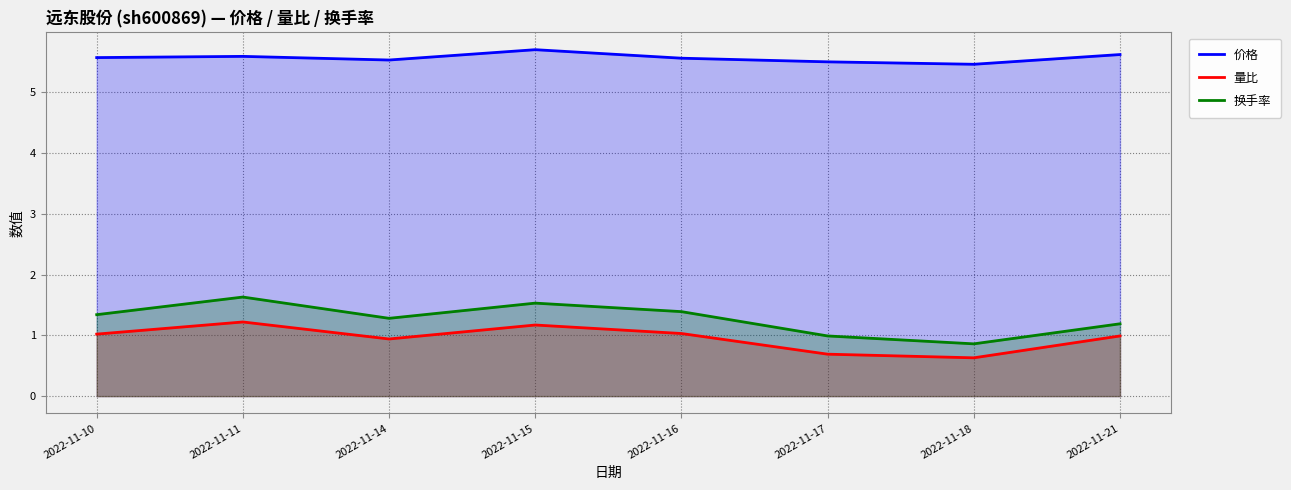

Between 2022-11-18 and 2022-11-21, which series saw the biggest shift?

量比